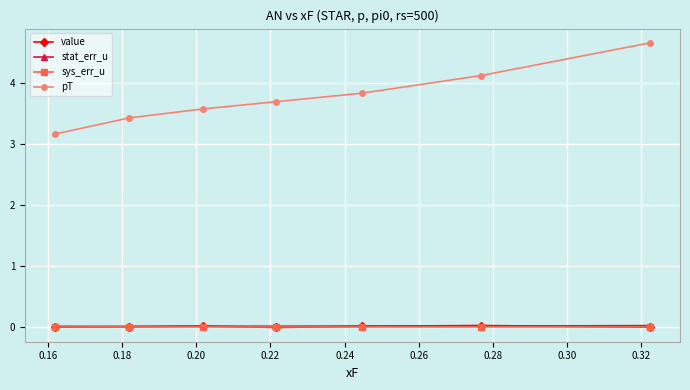

What is the value of the pT point at the 5th from the left?

3.8